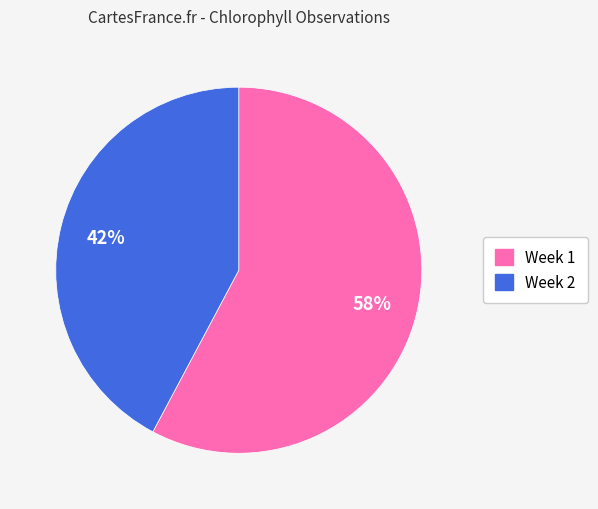

To the nearest percent, what is the difference between the largest and smallest slice percentages?

16%